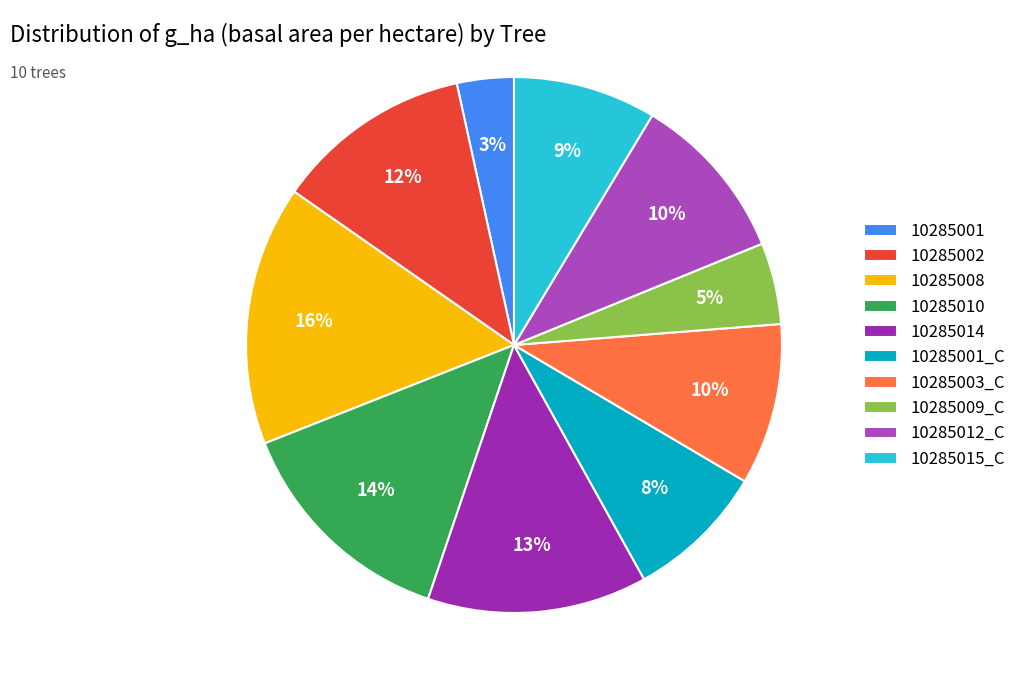

To the nearest percent, what portion does 10285003_C represent?

10%